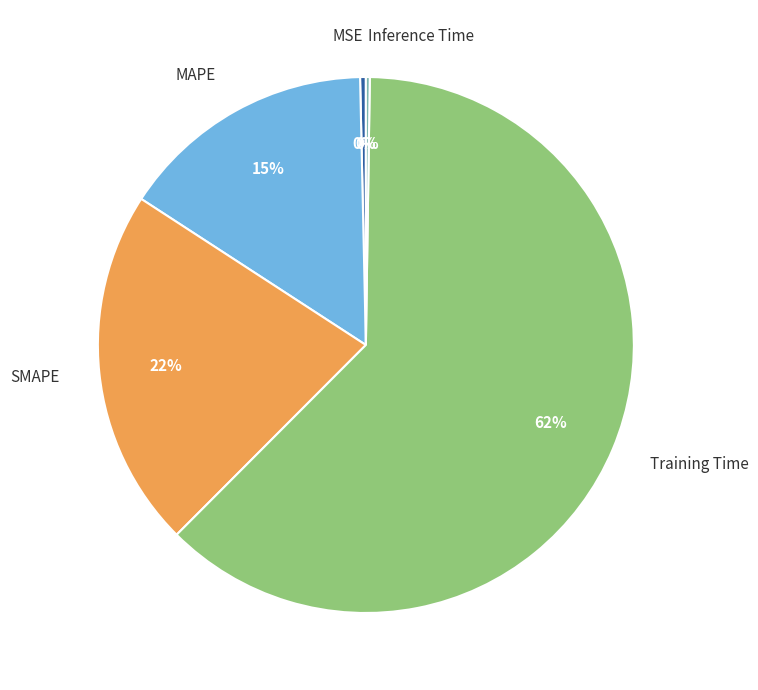

Which category has the biggest portion of the pie?

Training Time